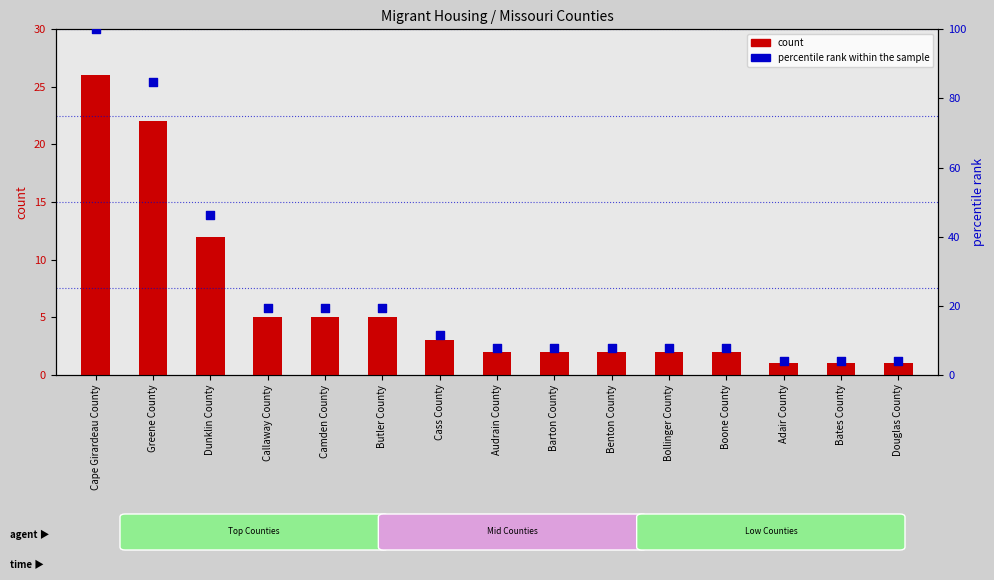

At how many categories does at least one series exceed 71?

2